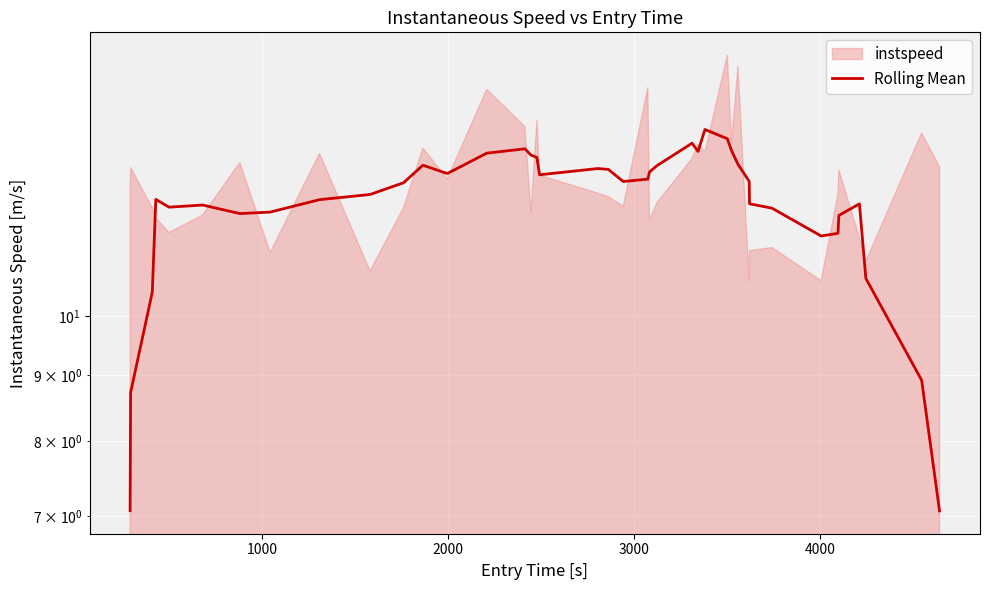

What is the difference between the second highest and second lowest values?

6.7